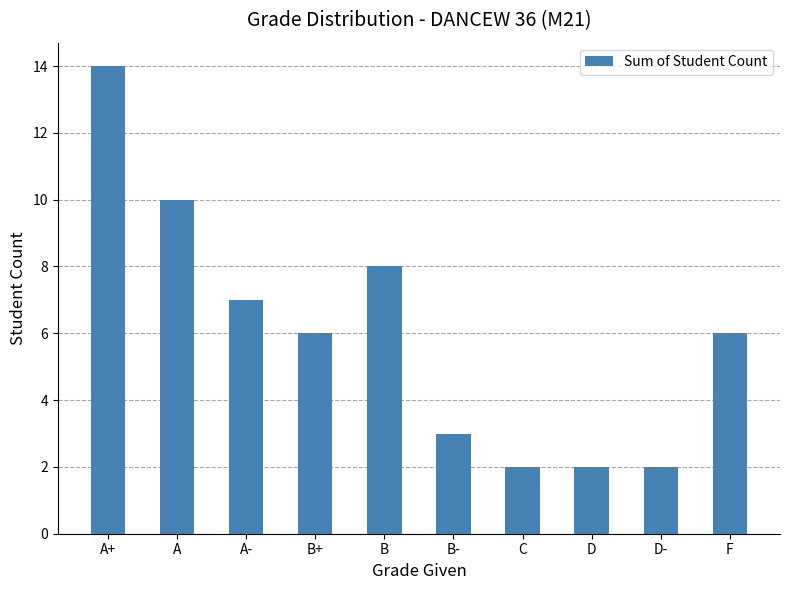

Does the chart contain stacked bars?

No